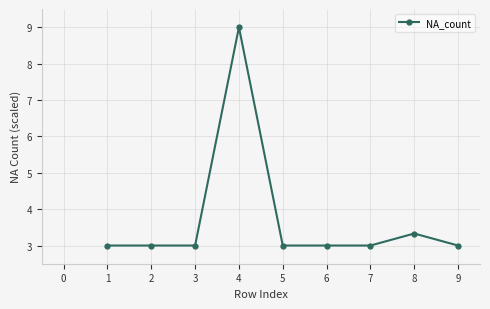

What is the ratio of the value at 5 to the value at 8?

0.9